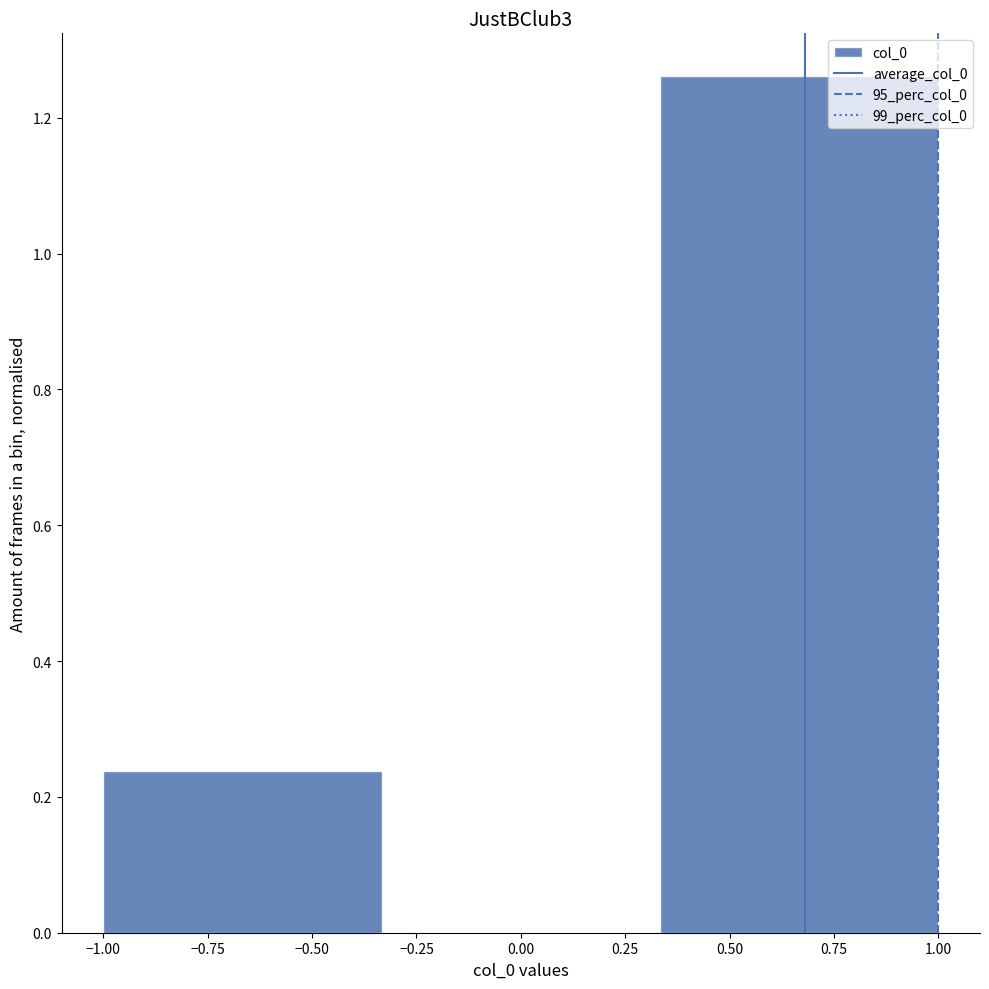

Reading left to right, transcribe this chart: for each bar, give the range it covers on the x-axis and its height. Neither the bar edges nor the heights are printed on the chart, so give them approximately, as read against the axes.

-1.00 to -0.35: 0.24
-0.35 to 0.35: 0
0.35 to 1.00: 1.26